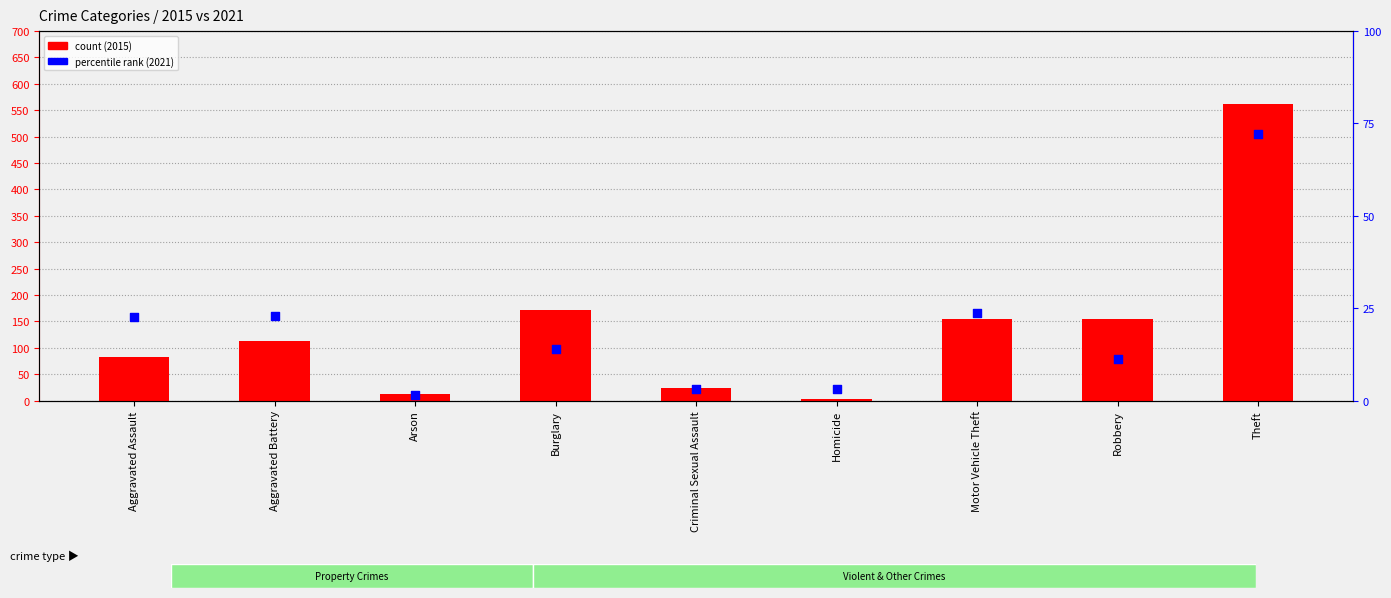

At which category is the sum across all series the highest?

Theft